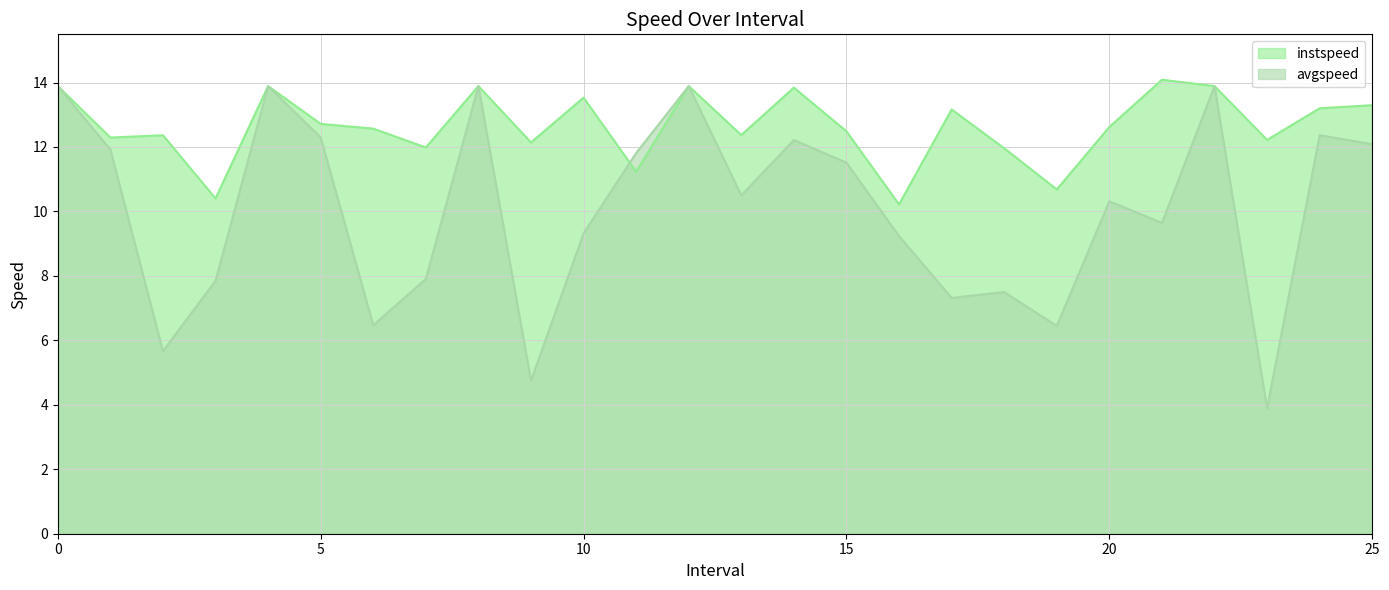

Rank the categories by instspeed value from lowest to highest.

16.0, 3.0, 19.0, 11.0, 18.0, 7.0, 9.0, 23.0, 1.0, 2.0, 13.0, 15.0, 6.0, 20.0, 5.0, 17.0, 24.0, 25.0, 10.0, 14.0, 0, 4, 8, 12, 22, 21.0